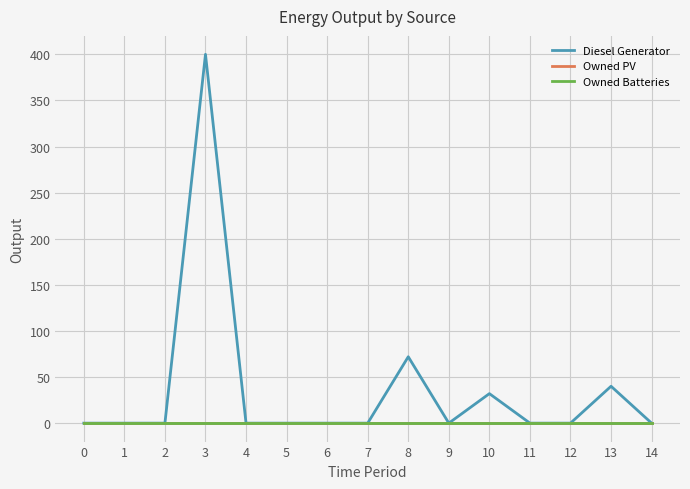

Does the chart display data point markers on the line(s)?

No